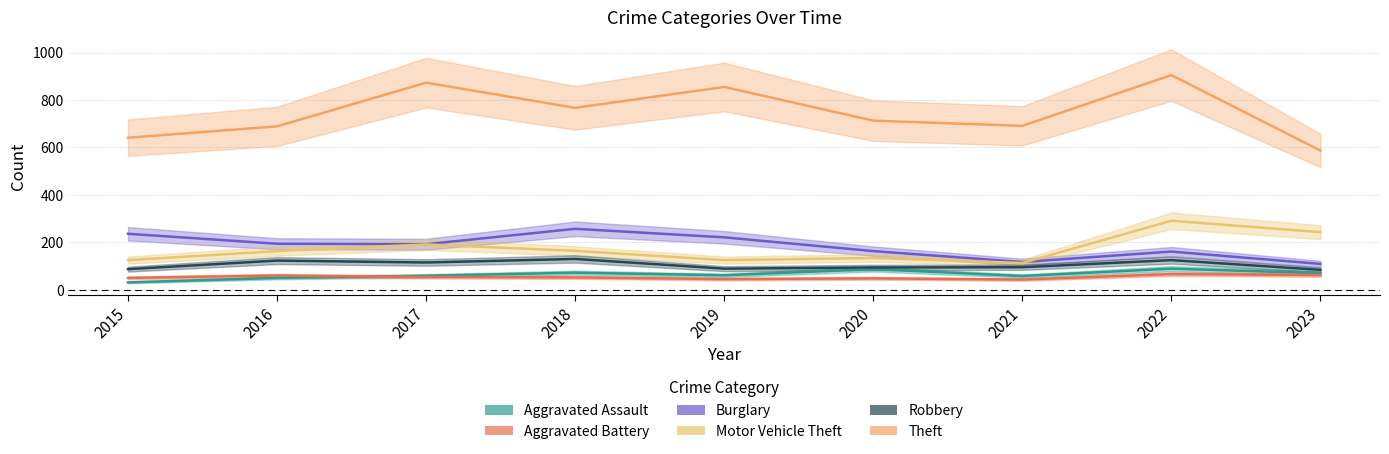

What is the minimum value for Aggravated Battery?

43